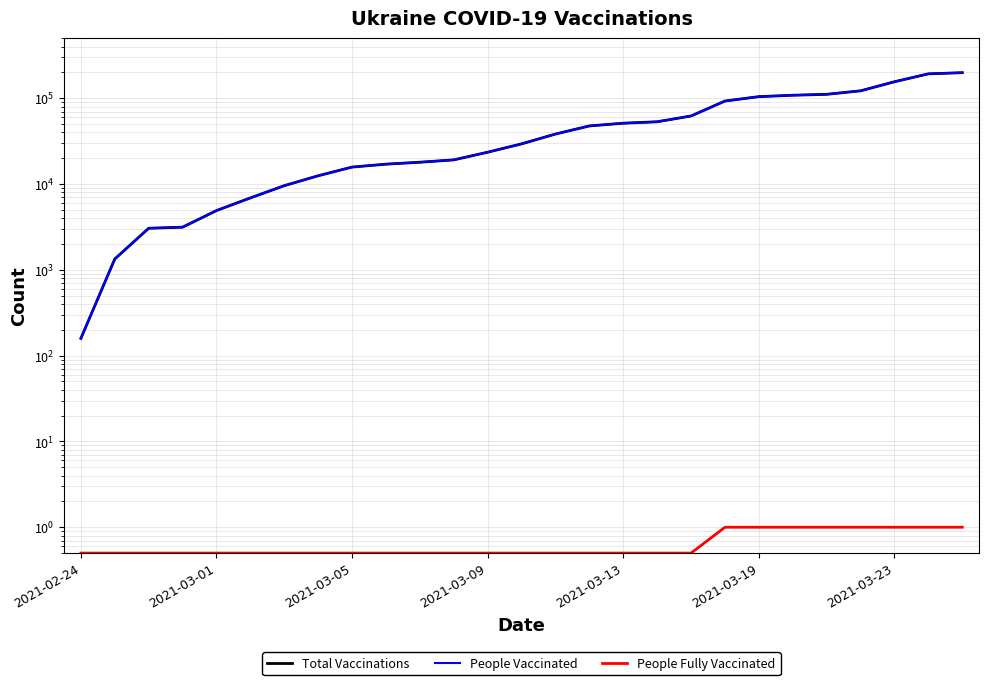

What is the value of the People Vaccinated point at the 13th from the left?

23480.0